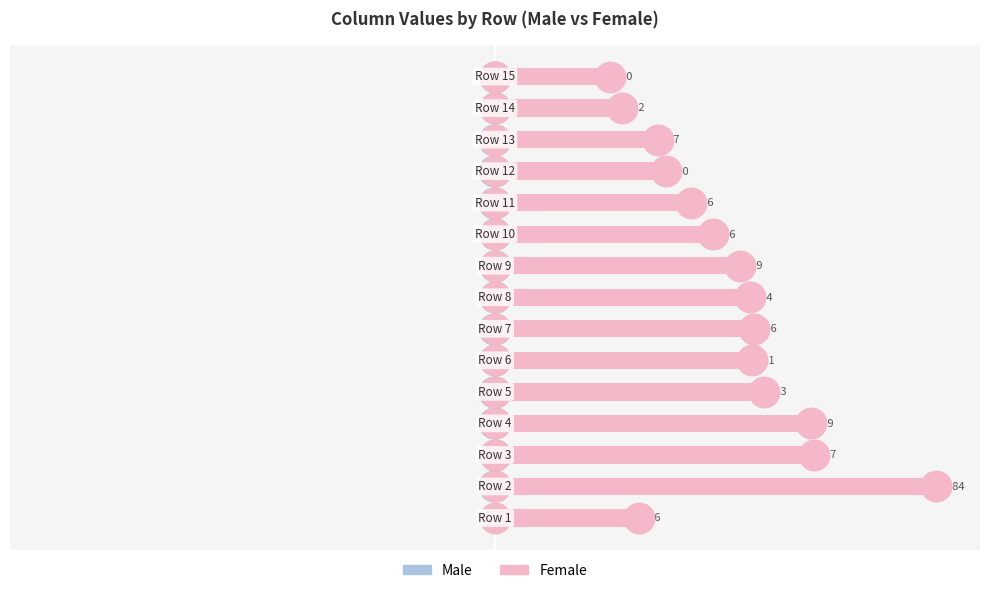

What are all the series names shown in the legend?

Male, Female